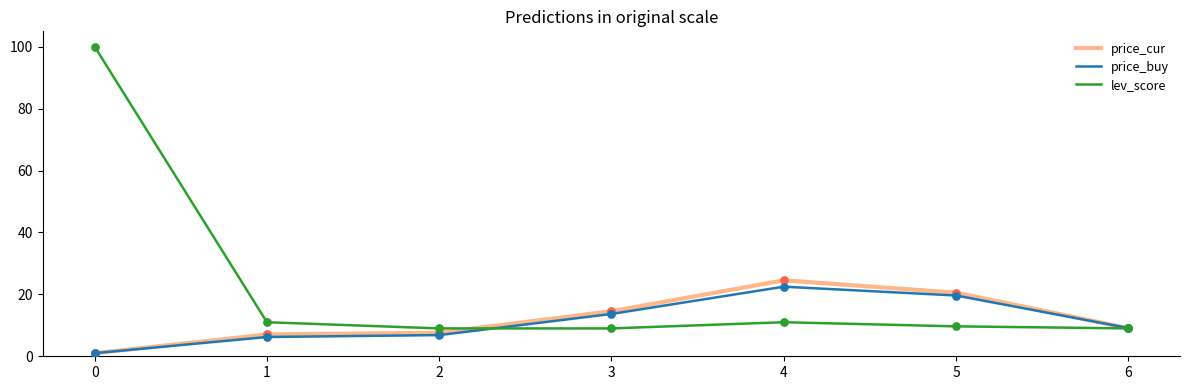

Which series has the largest range (max minus min)?

lev_score